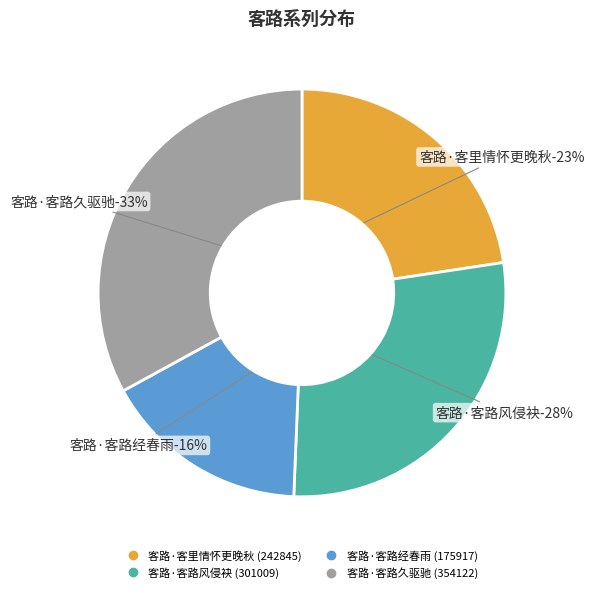

To the nearest percent, what percentage of the pie is 客路·客路风侵袂?

28%